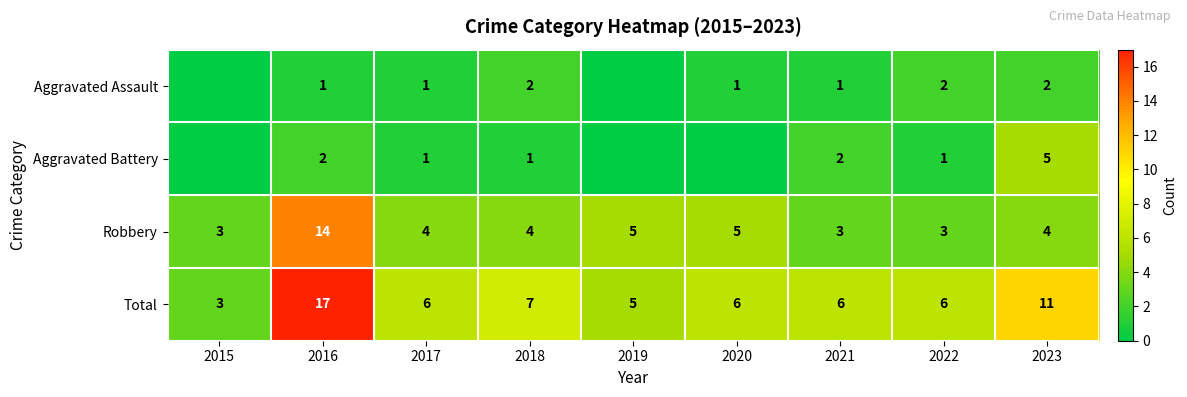

Count the number of categories in the chart.

9